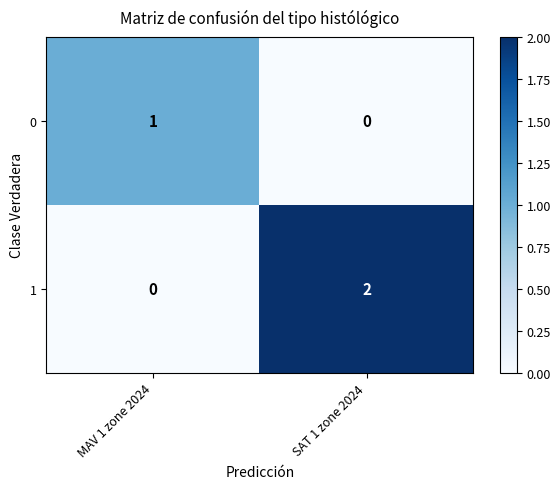

At which label is 0 closest to 0?

SAT 1 zone 2024